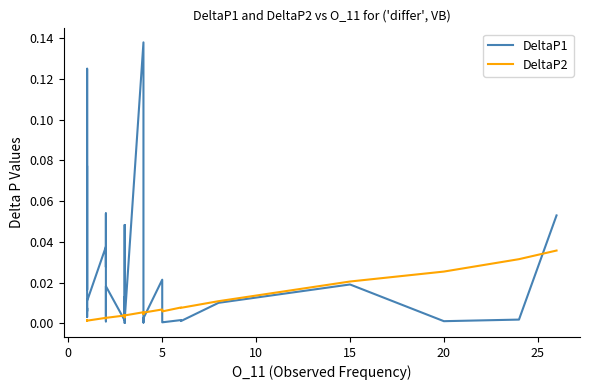

How many intersections are there between DeltaP1 and DeltaP2?

12